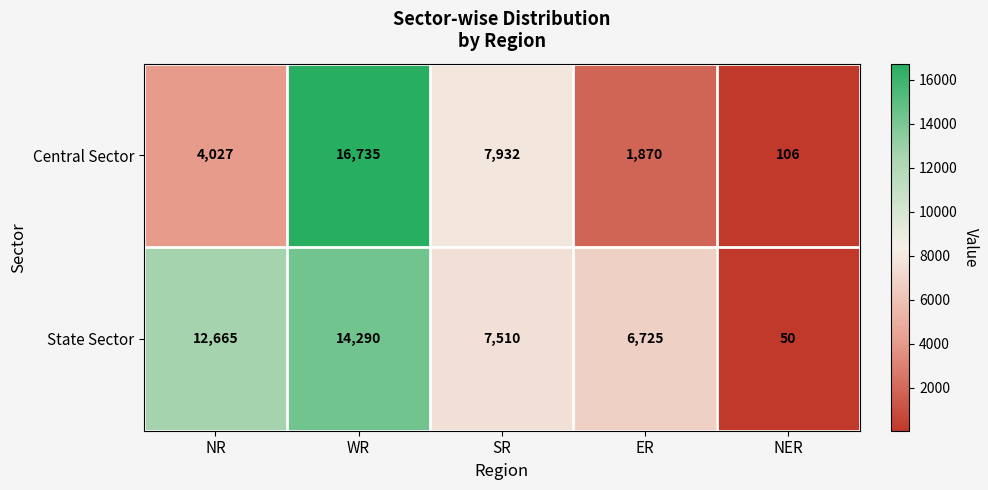

True or false: Central Sector has a value of 10345 at SR.

False